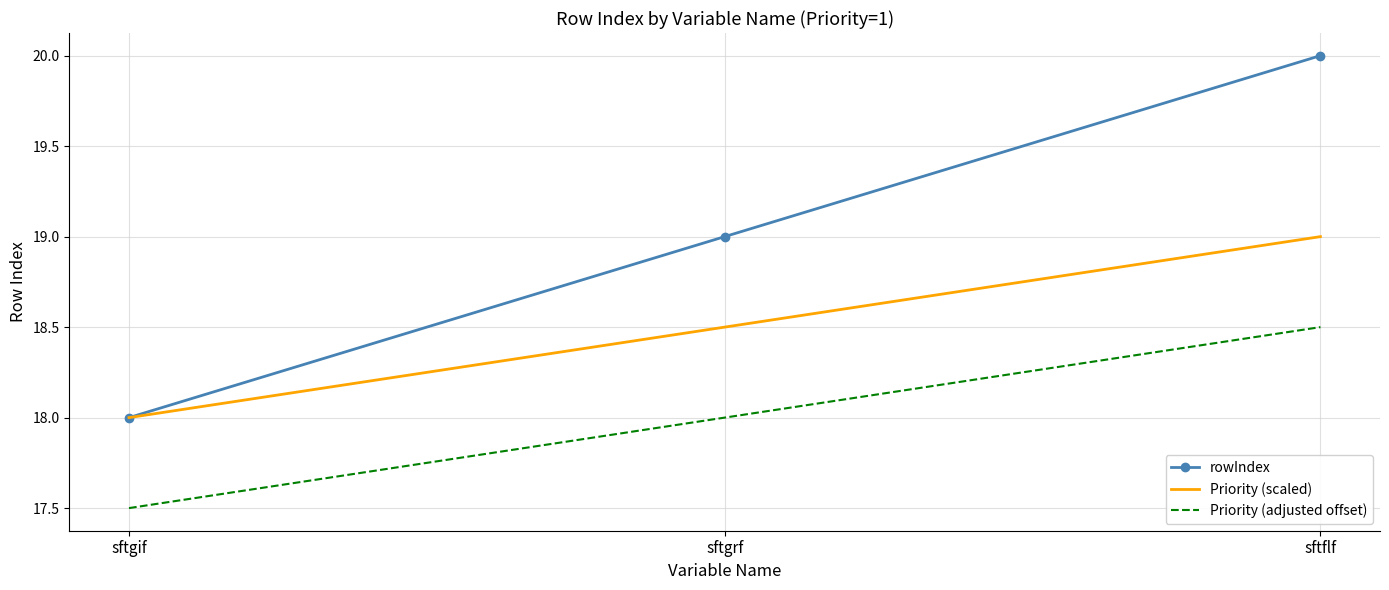

What is the approximate value of Priority (adjusted offset) at sftflf?

18.5